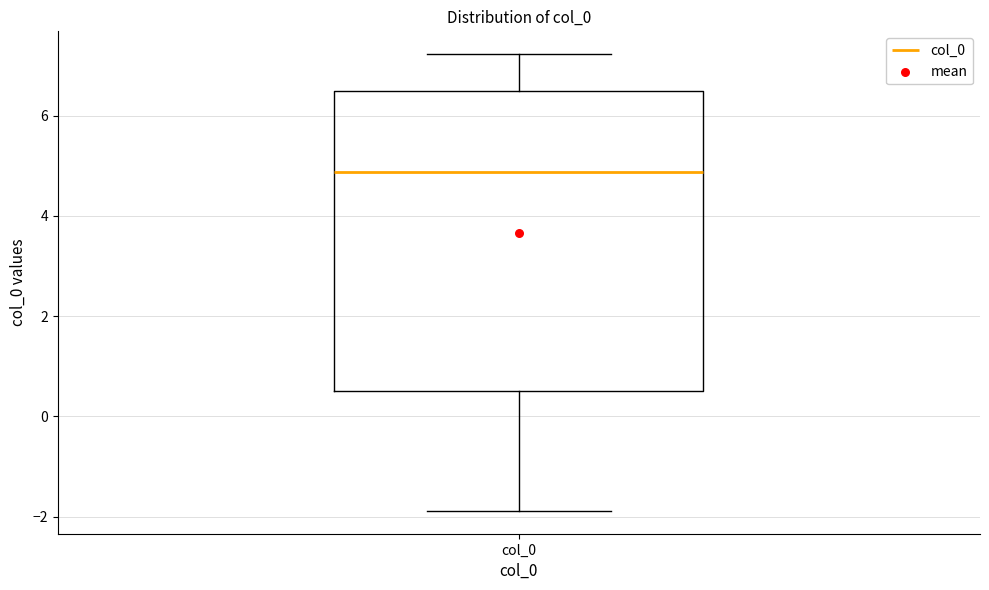

Read this box plot against the y-axis: the position of the median line, the range covered by the box, and the ends of both whiskers. The values are not printed on the chart, so give them approximately, as read against the axis.

median 4.8, box 0.6 to 6.4, whiskers -1.8 to 7.2